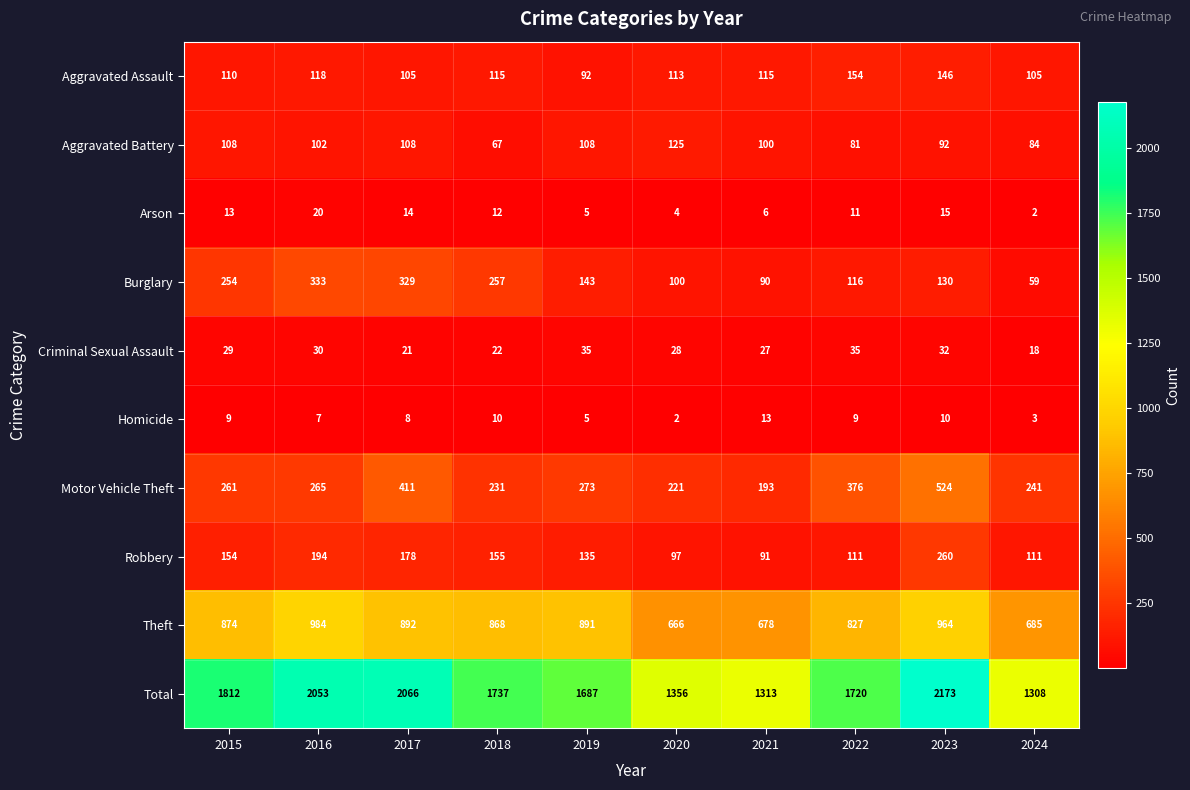

The Total series shows 2173 at 2023. True or false?

True